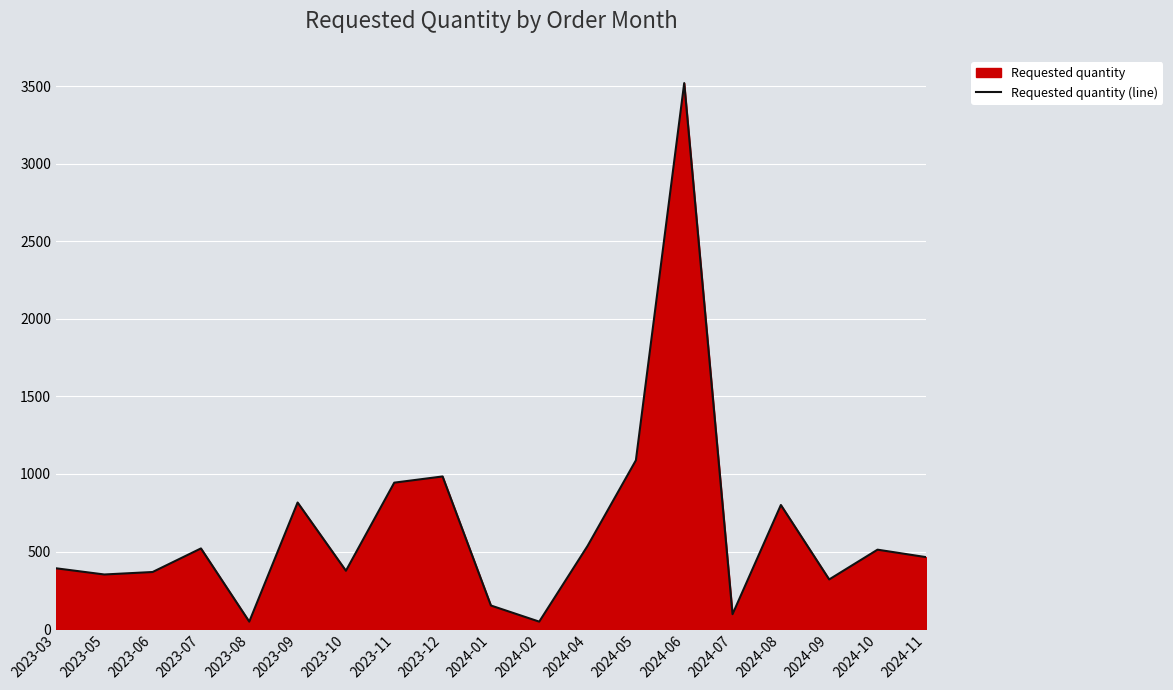

Which category has the lowest value across all series?

2023-08